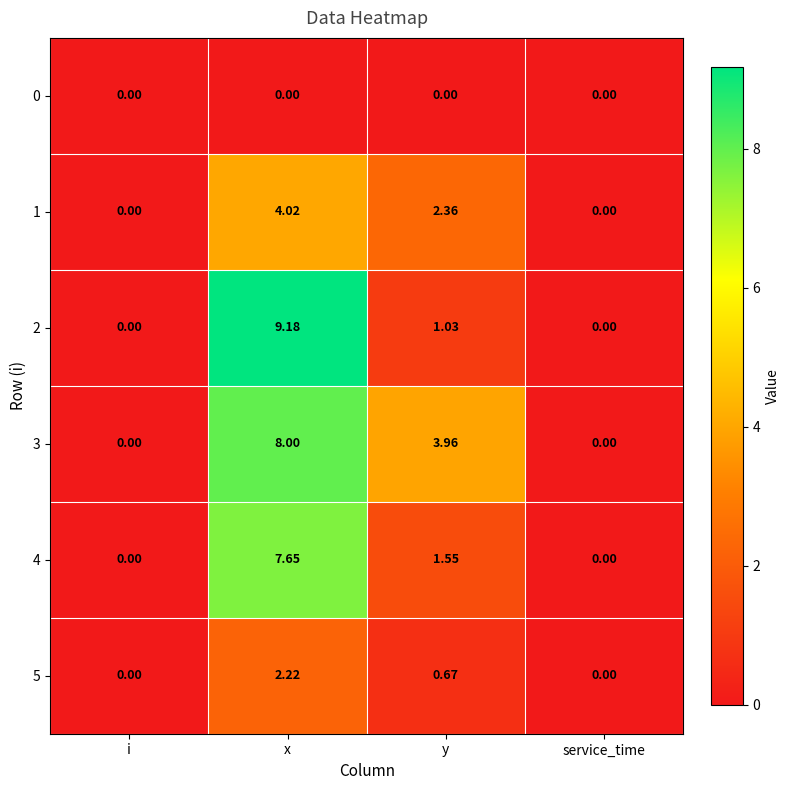

At which label does 1 first exceed 2?

x